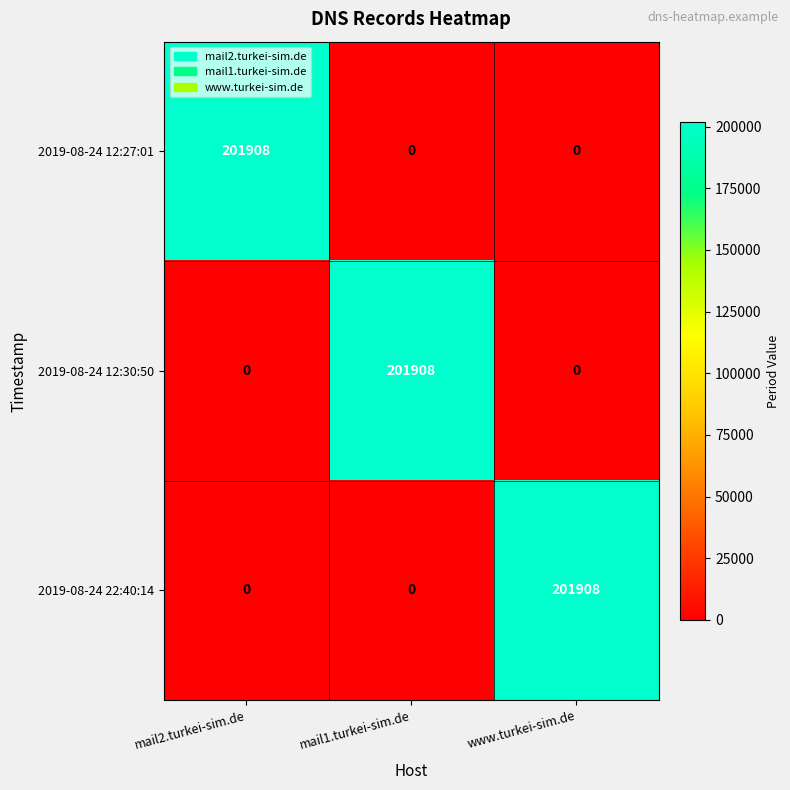

The 2019-08-24 12:30:50 series shows -126089 at www.turkei-sim.de. True or false?

False